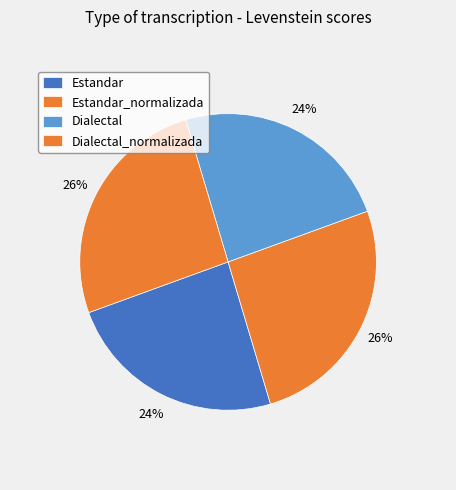

Does Estandar_normalizada represent more than half of the total?

No